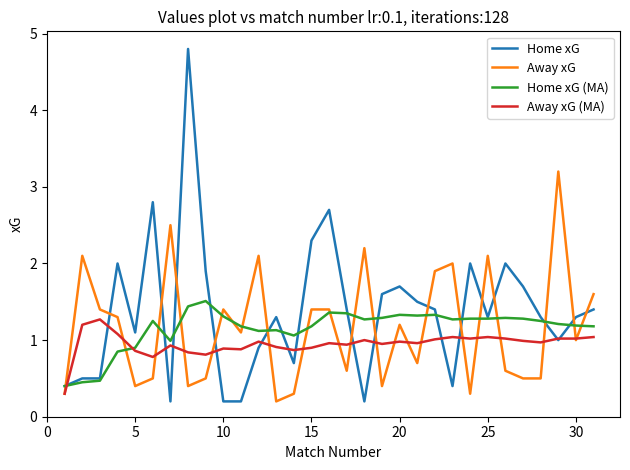

Which series ends up on top after the final intersection of Away xG (MA) and Home xG?

Home xG